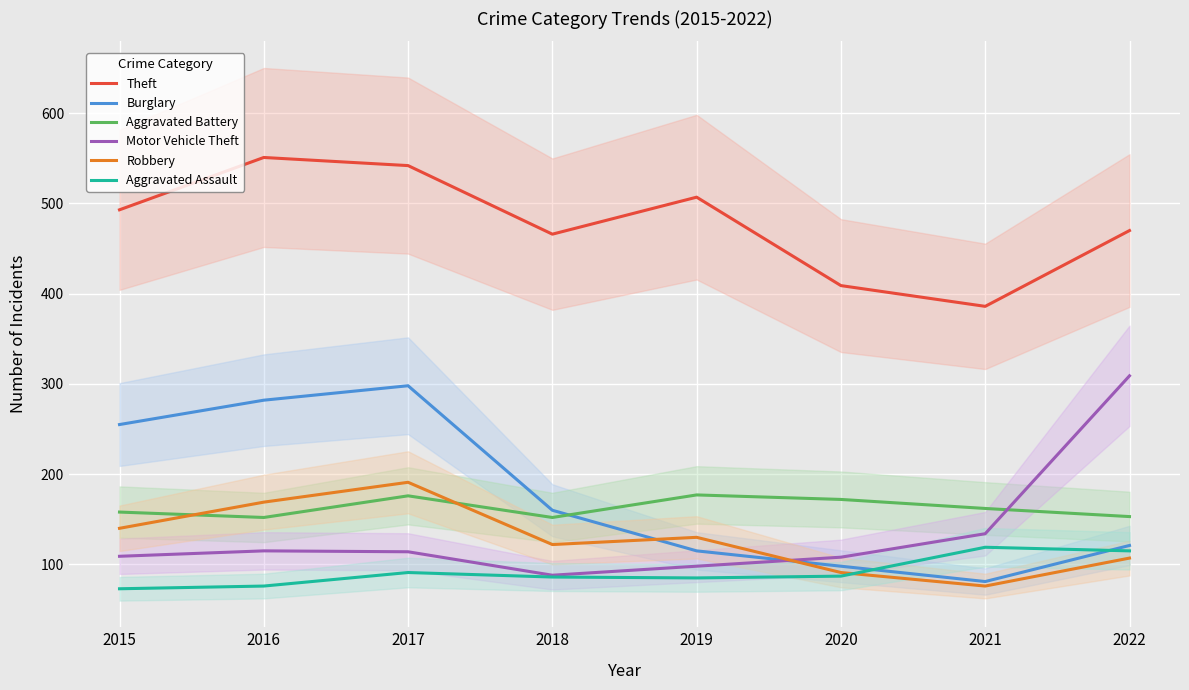

Reading right to left, list all the values displayed in this chart.

Theft: 2022=470	2021=386	2020=409	2019=507	2018=466	2017=542	2016=551	2015=493
Burglary: 2022=121	2021=81	2020=98	2019=115	2018=160	2017=298	2016=282	2015=255
Aggravated Battery: 2022=153	2021=162	2020=172	2019=177	2018=152	2017=176	2016=152	2015=158
Motor Vehicle Theft: 2022=309	2021=134	2020=108	2019=98	2018=88	2017=114	2016=115	2015=109
Robbery: 2022=107	2021=76	2020=91	2019=130	2018=122	2017=191	2016=169	2015=140
Aggravated Assault: 2022=115	2021=119	2020=87	2019=85	2018=86	2017=91	2016=76	2015=73